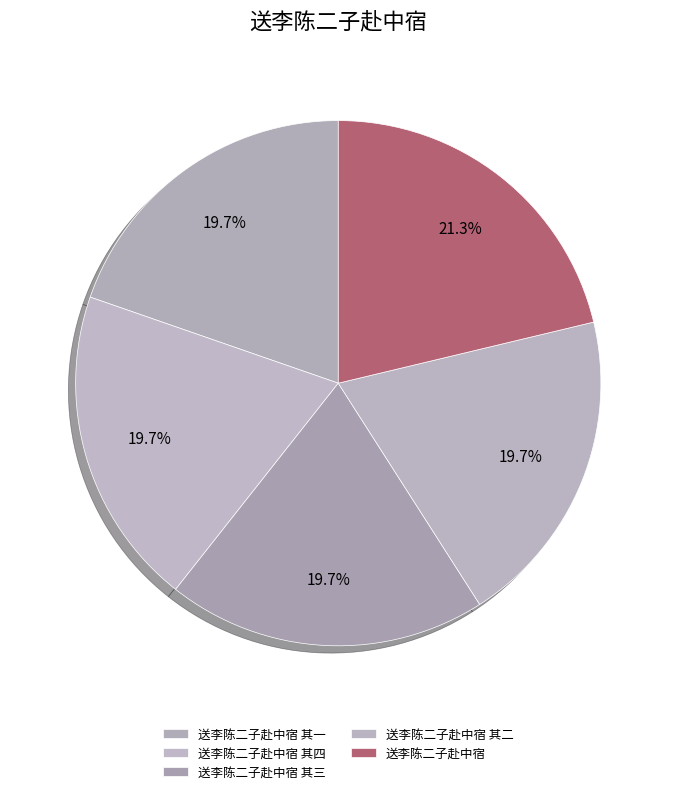

Is it true that 送李陈二子赴中宿 其二 is 14% of the pie?

False